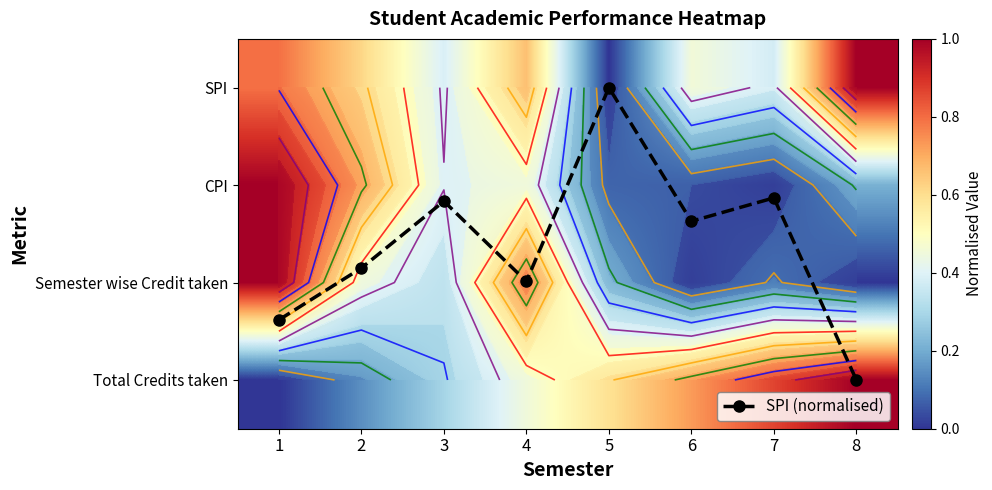

List the series in order of their peak value, lowest first.

CPI, SPI, Semester wise Credit taken, Total Credits taken, SPI (normalised)